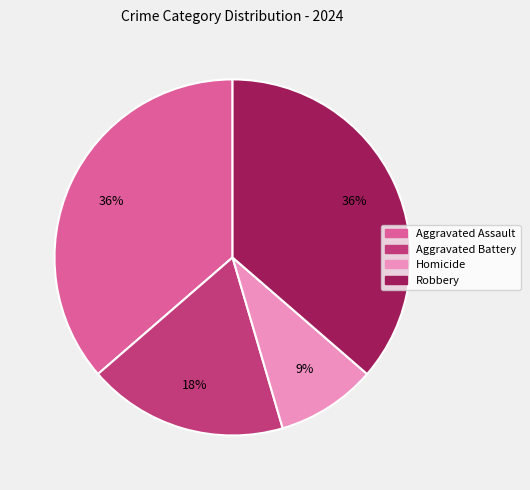

Which category has the smallest portion of the pie?

Homicide